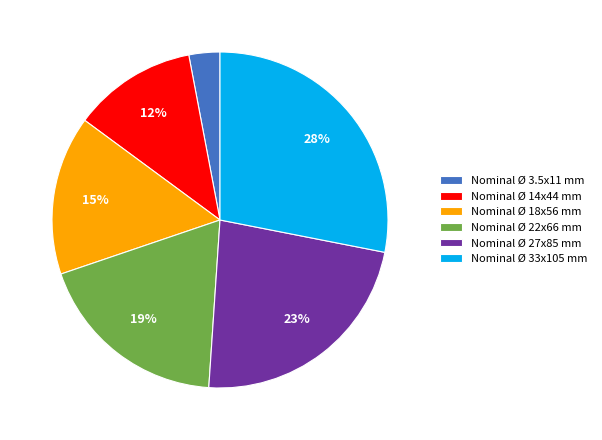

True or false: Nominal Ø 22x66 mm accounts for 19% of the total.

True